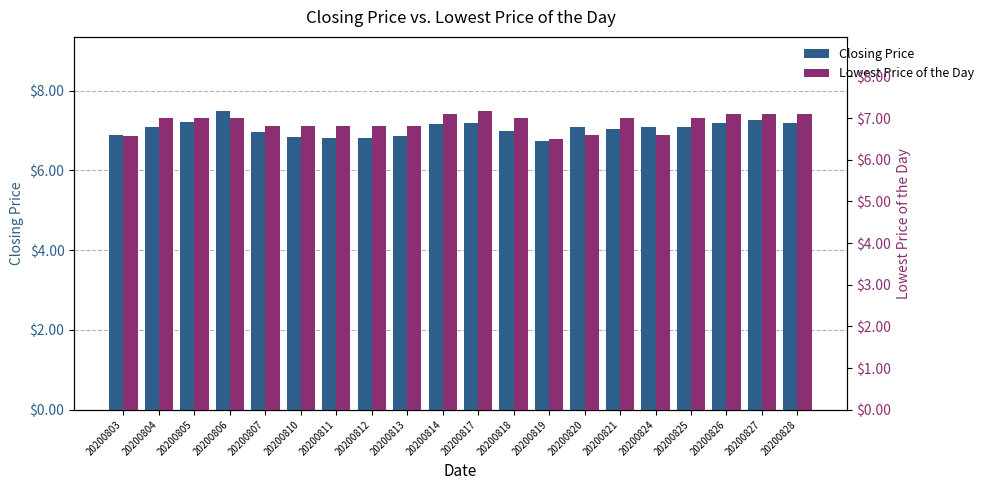

Rank the series at 20200819 from lowest to highest value.

Lowest Price of the Day, Closing Price